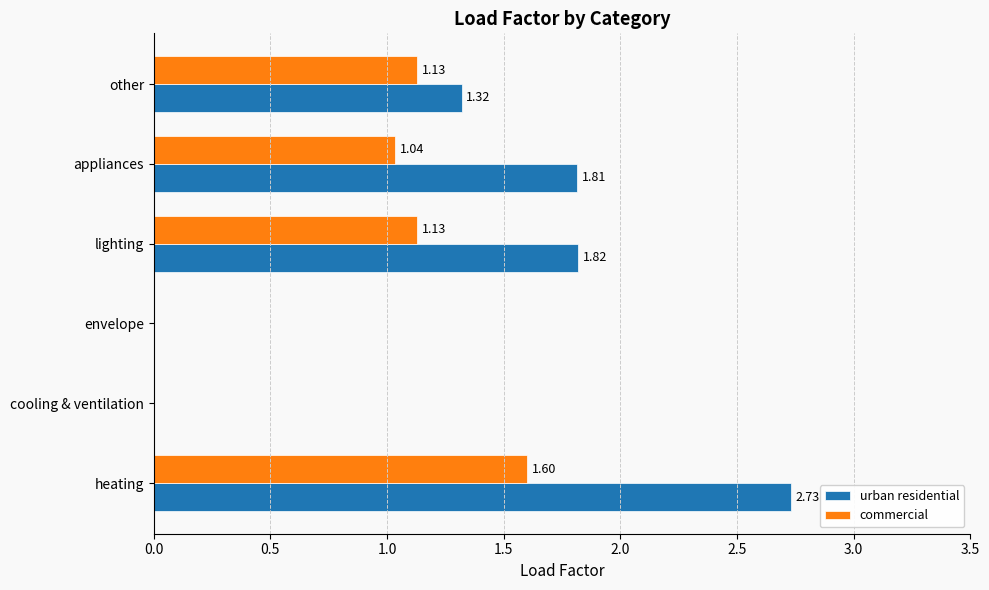

What is the sum of the commercial values at appliances and lighting?

2.2